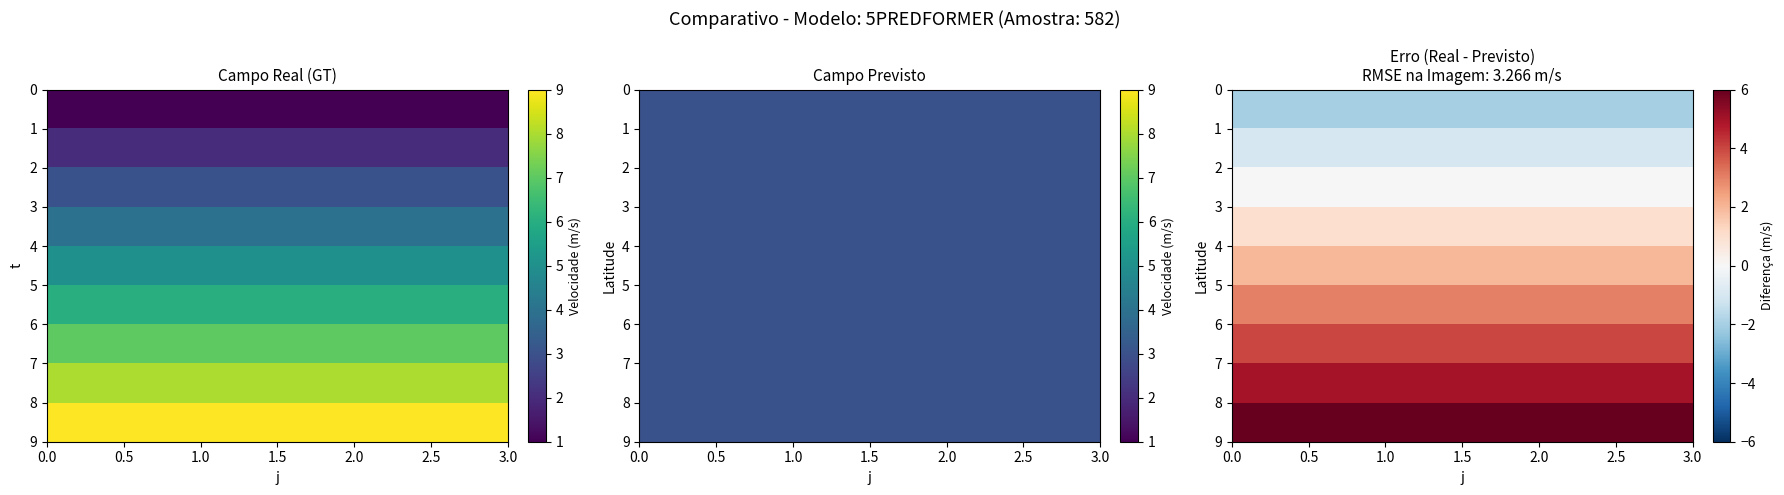

At how many categories does at least one series exceed 3?

3